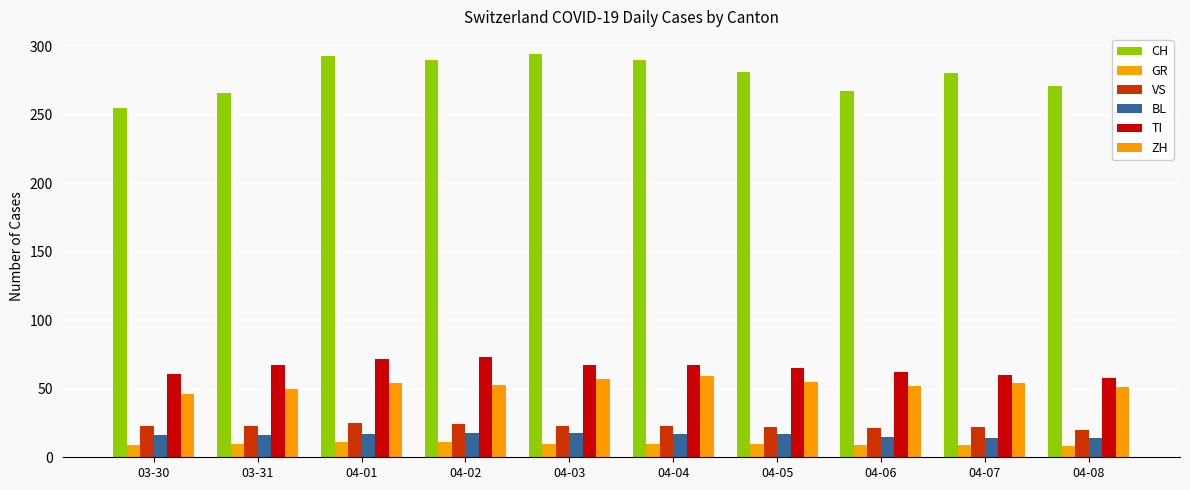

What is the label of the 3rd bar from the right?

04-06